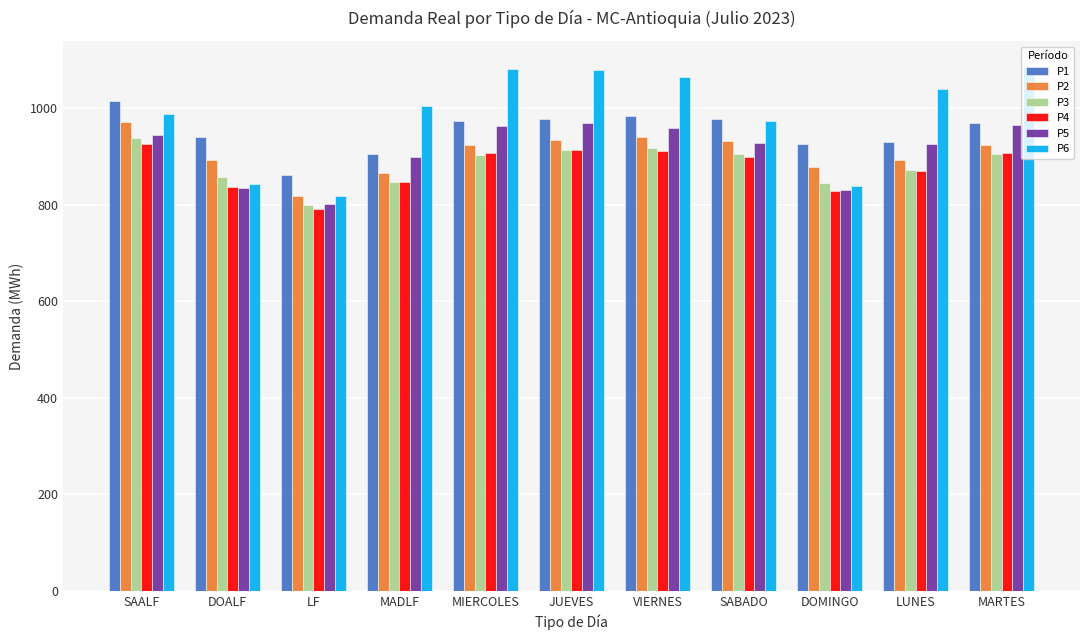

Is the value of P2 at LF greater than the value of P3 at VIERNES?

No